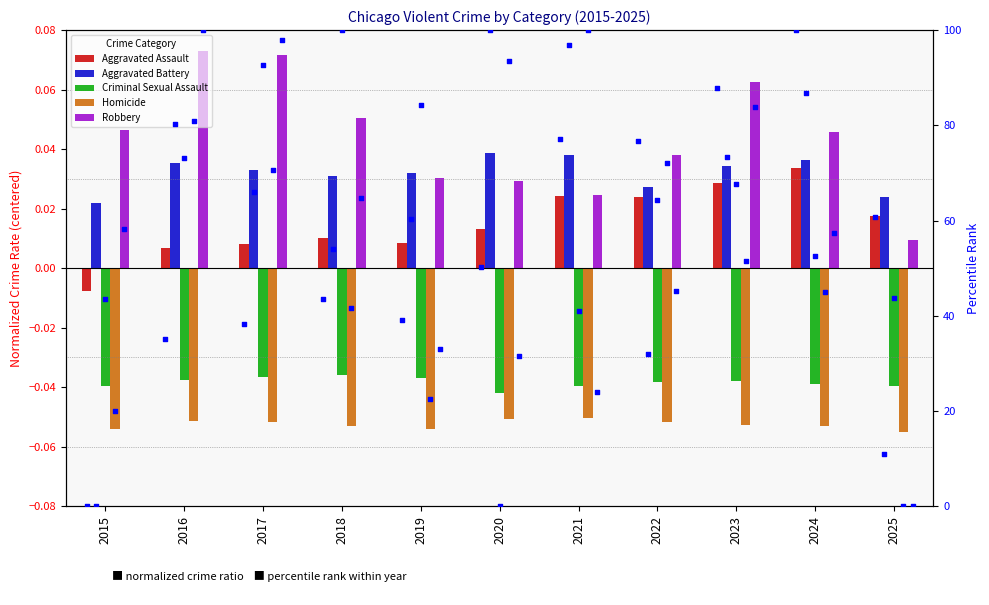

Which series reaches the minimum Y coordinate?

Homicide